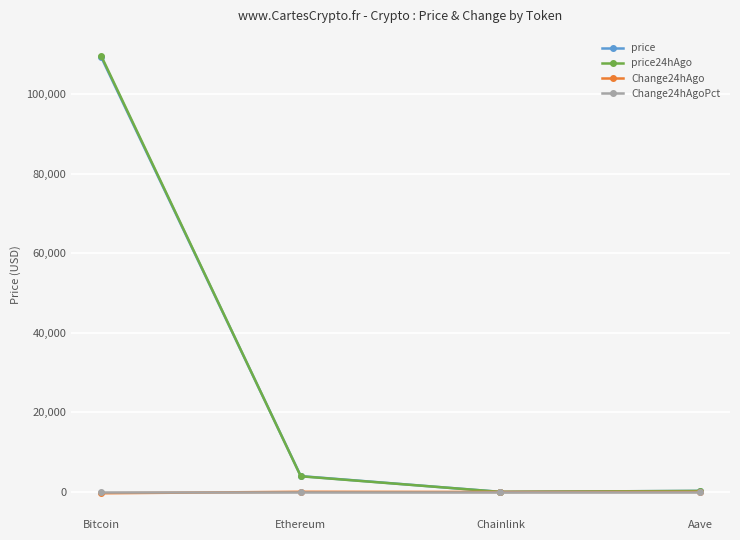

Is it true that price24hAgo equals 3937.1 at Ethereum?

True